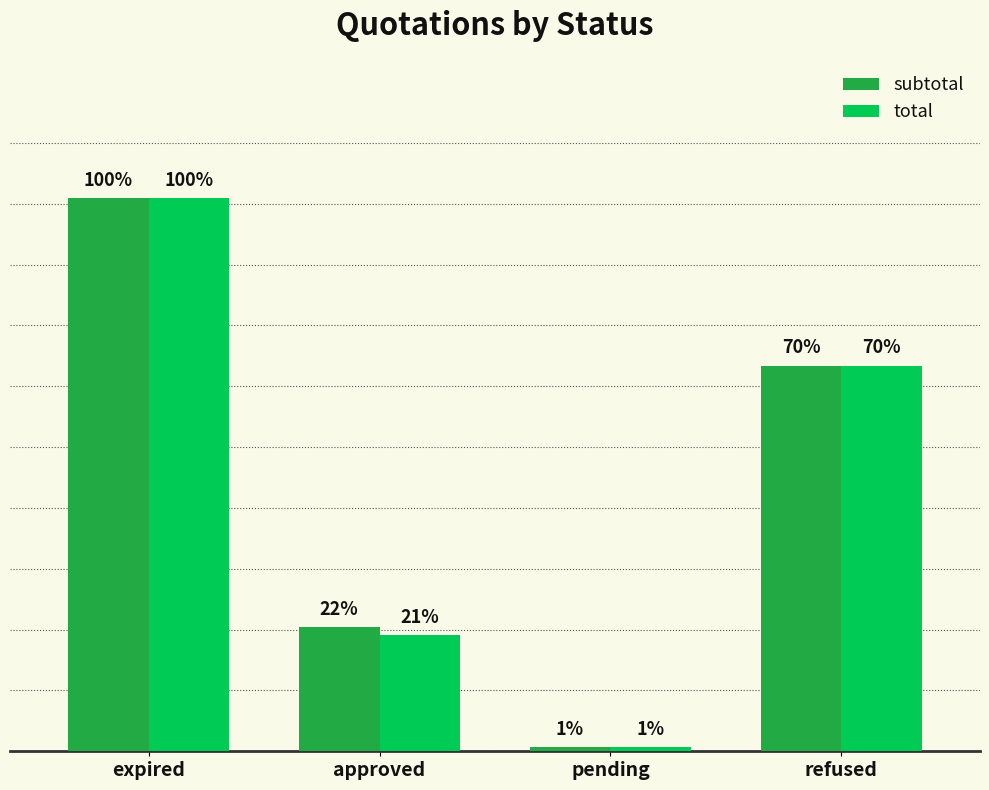

Are the bars horizontal?

No